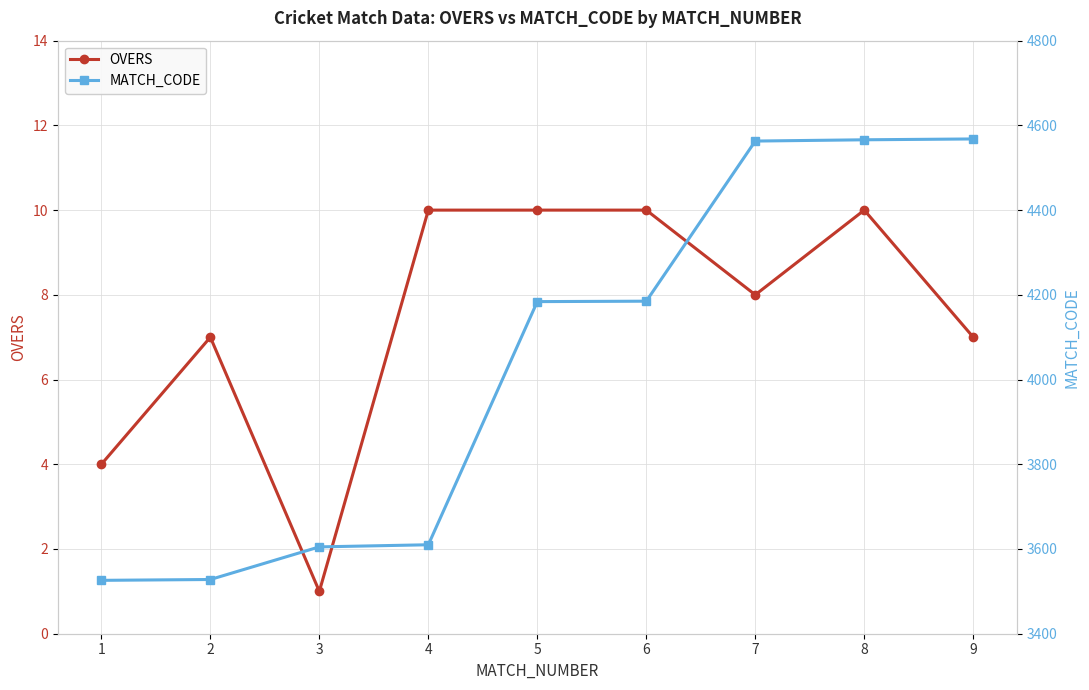

At how many categories does at least one series exceed 4505?

3